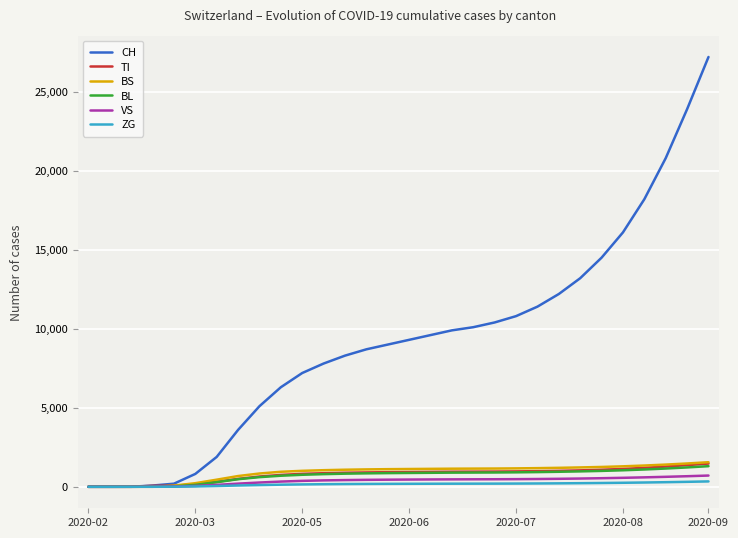

What is the maximum value for VS?

711